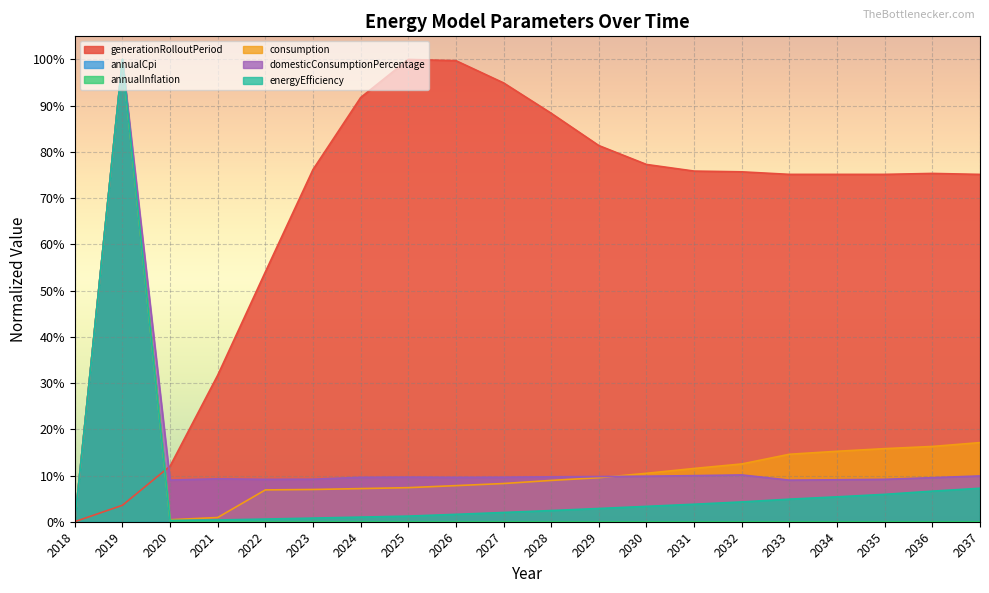

In generationRolloutPeriod, how many points are higher than both neighbors (excluding endpoints)?

2